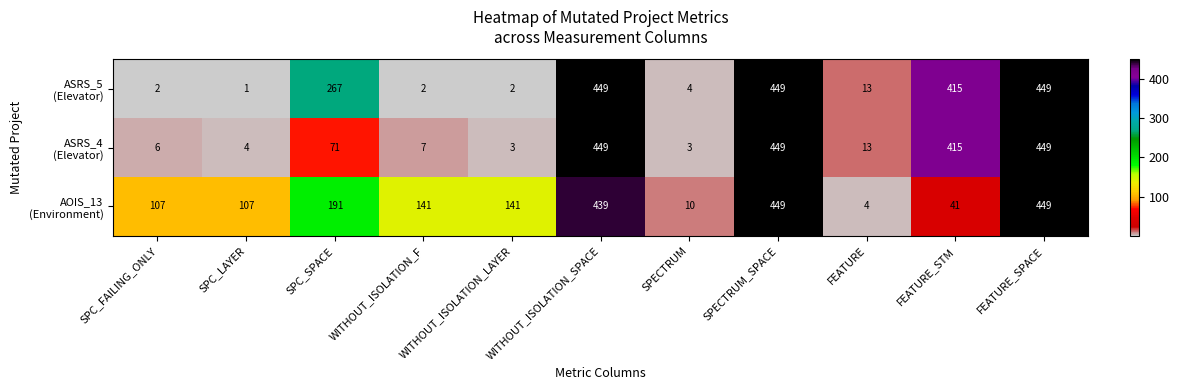

What is the difference between the highest and lowest values at SPC_SPACE?

196